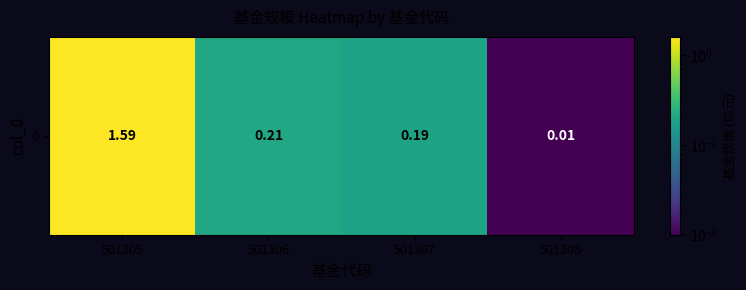

Which has a higher value, 501306 or 501308?

501306